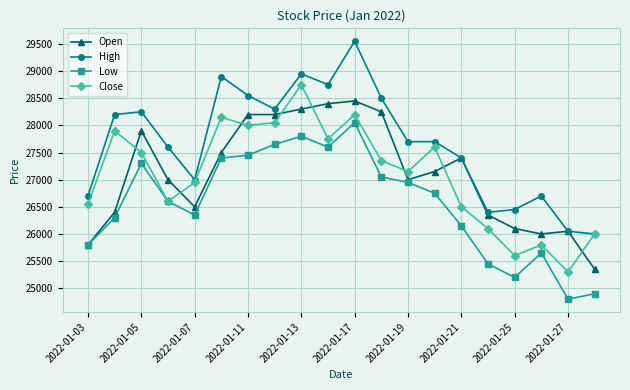

What is the highest value of the Close series?

28750